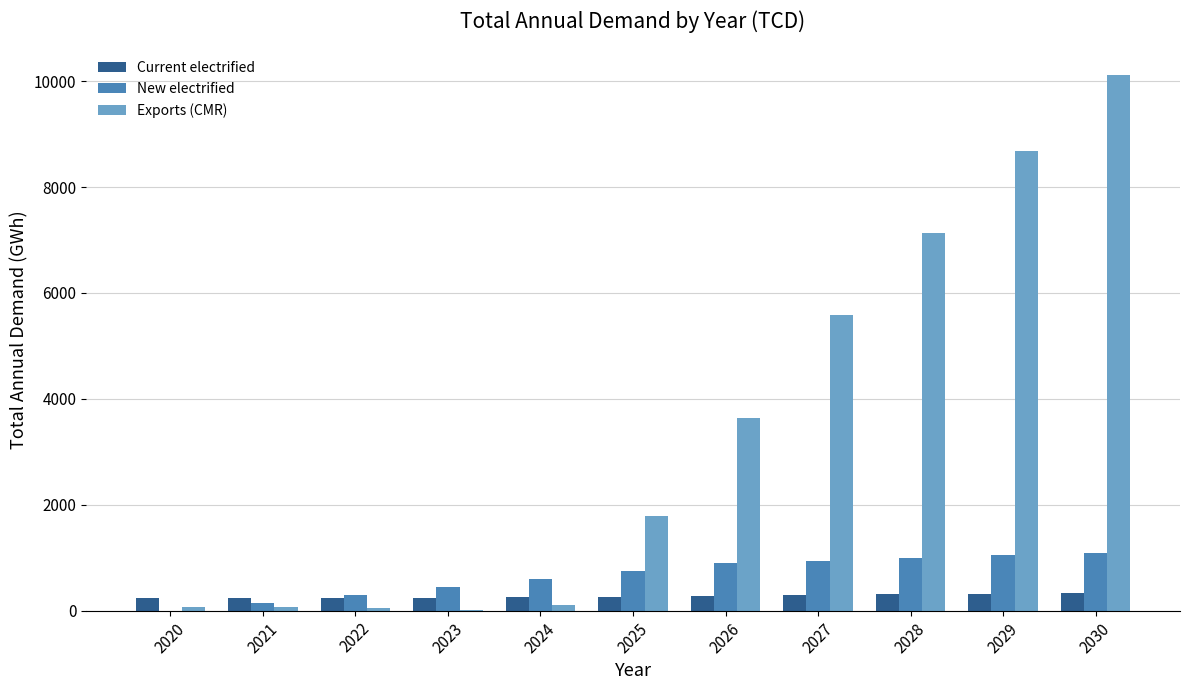

Which series changed the most between 2020 and 2025?

Exports (CMR)